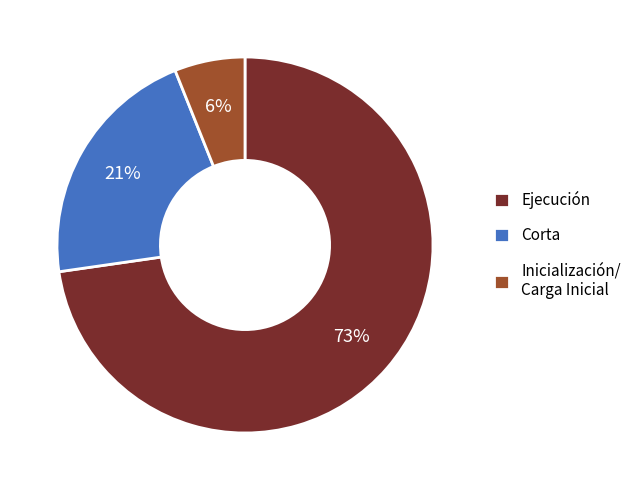

True or false: Inicialización/ Carga Inicial accounts for 1% of the total.

False